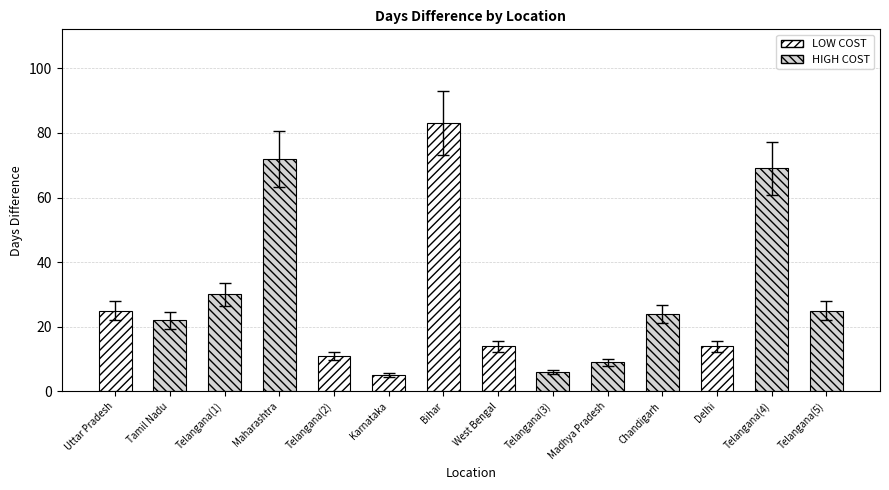

Rank the categories by value from highest to lowest.

Bihar, Maharashtra, Telangana(4), Telangana(1), Uttar Pradesh, Telangana(5), Chandigarh, Tamil Nadu, West Bengal, Delhi, Telangana(2), Madhya Pradesh, Telangana(3), Karnataka